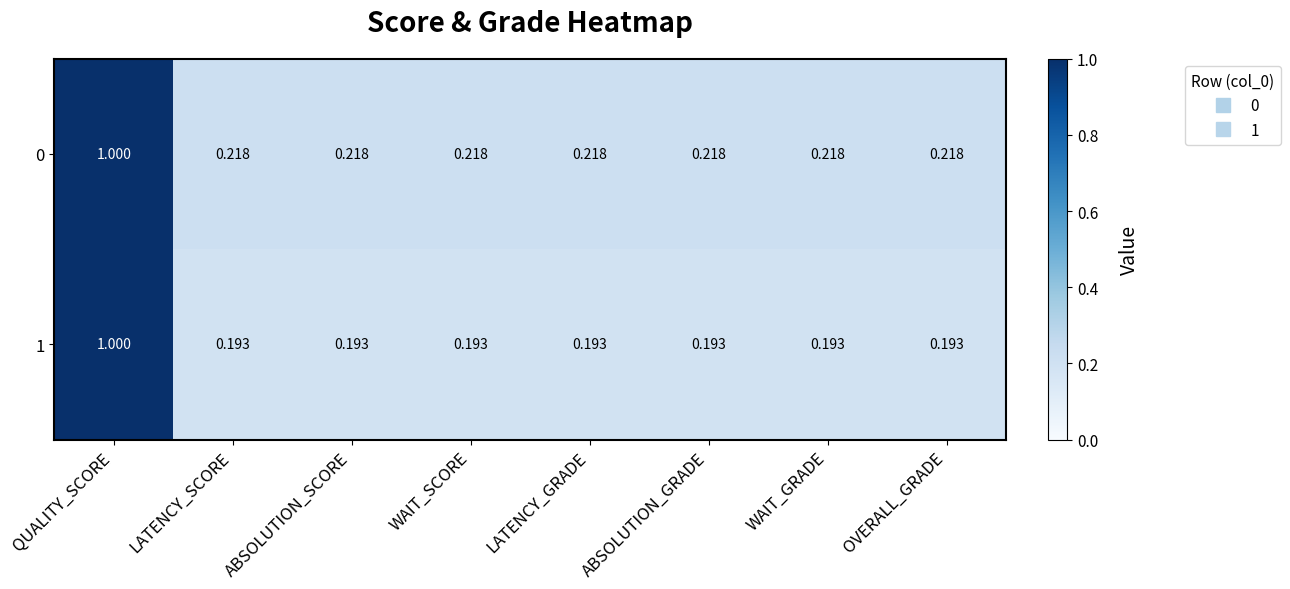

At which category is the sum across all series the highest?

QUALITY_SCORE